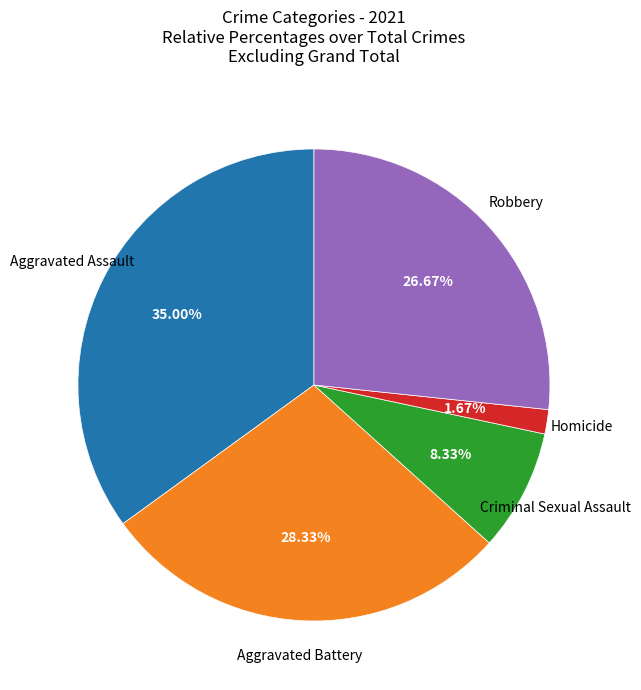

How many slices are in this pie chart?

5